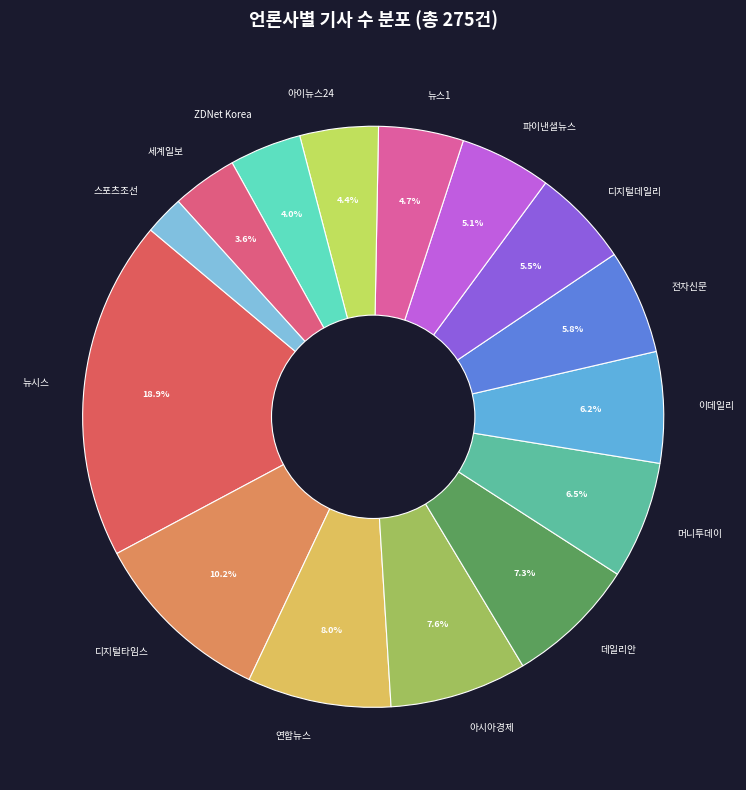

To the nearest percent, what is the average slice percentage?

7%